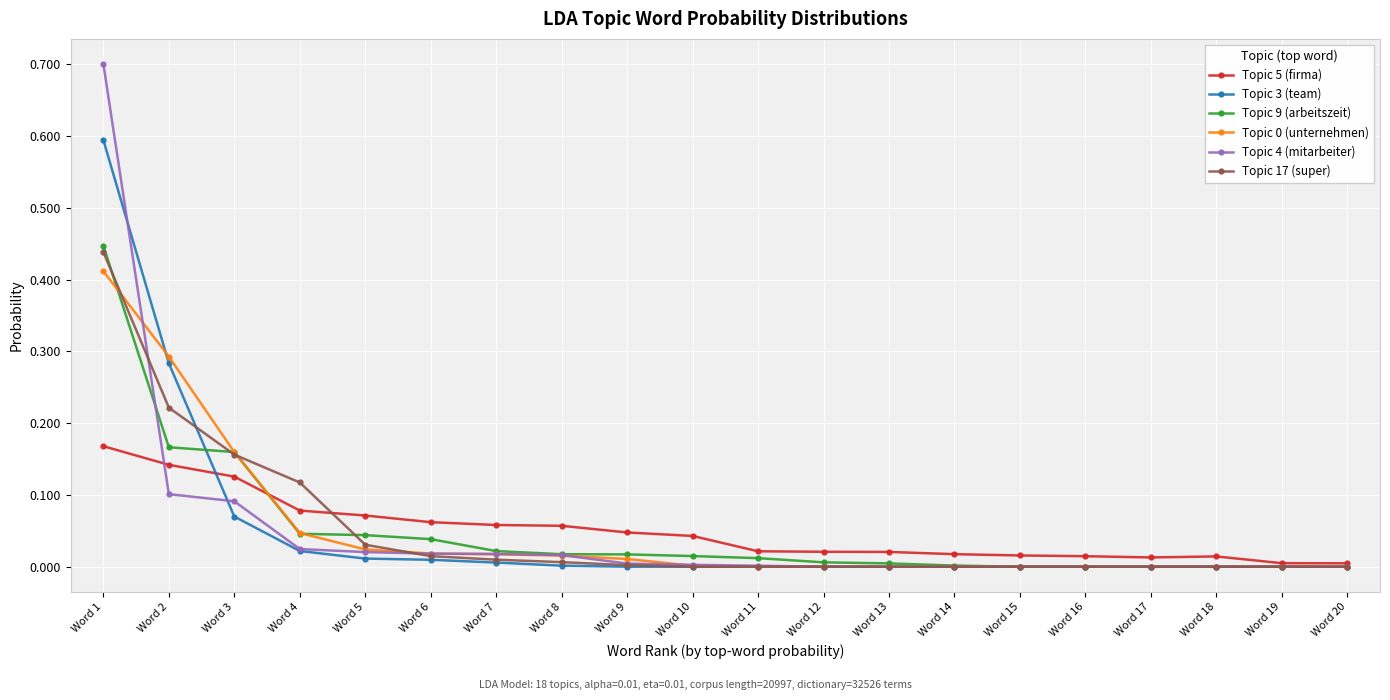

The Topic 5 (firma) series shows 0.0 at Word 4. True or false?

False